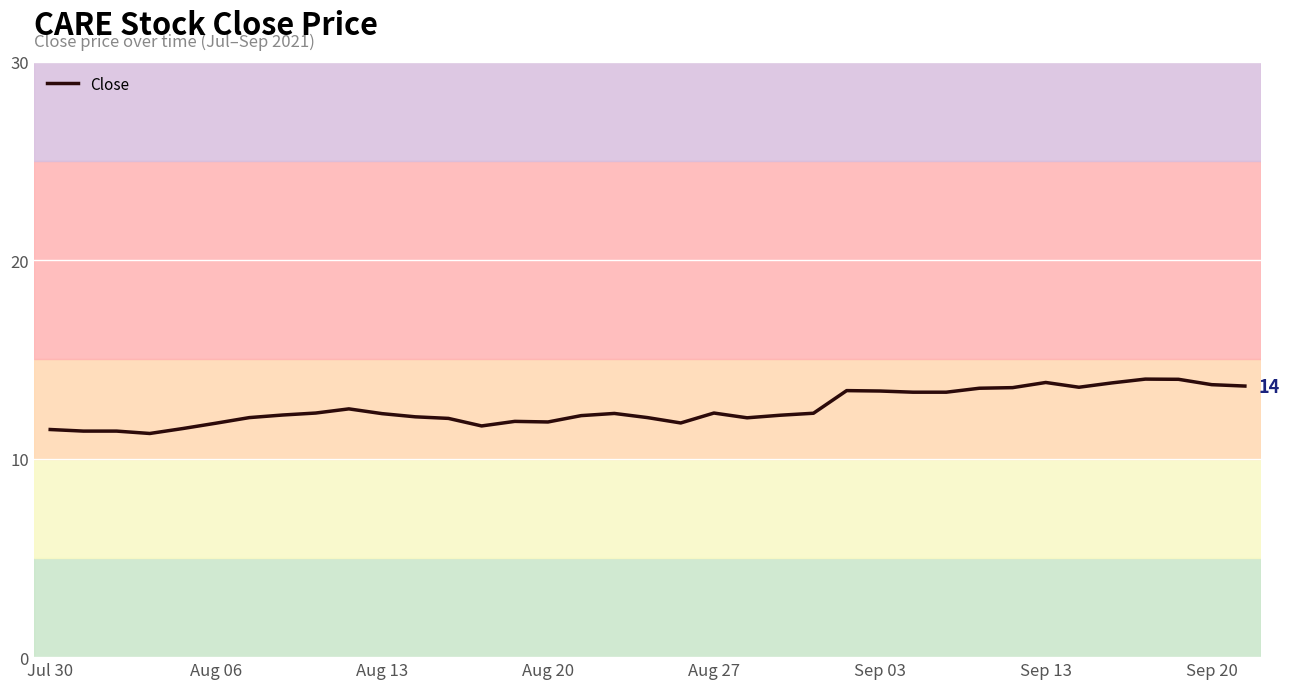

What is the difference between the maximum and minimum values?

2.7